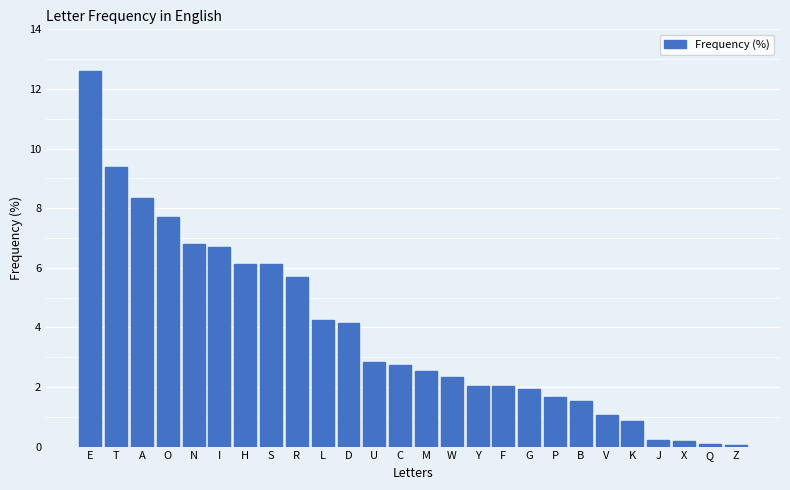

Reading right to left, extract all data points from this chart.

Z=0.1	Q=0.1	X=0.2	J=0.2	K=0.9	V=1.1	B=1.5	P=1.7	G=1.9	F=2.0	Y=2.0	W=2.3	M=2.5	C=2.7	U=2.9	D=4.1	L=4.2	R=5.7	S=6.1	H=6.1	I=6.7	N=6.8	O=7.7	A=8.3	T=9.4	E=12.6